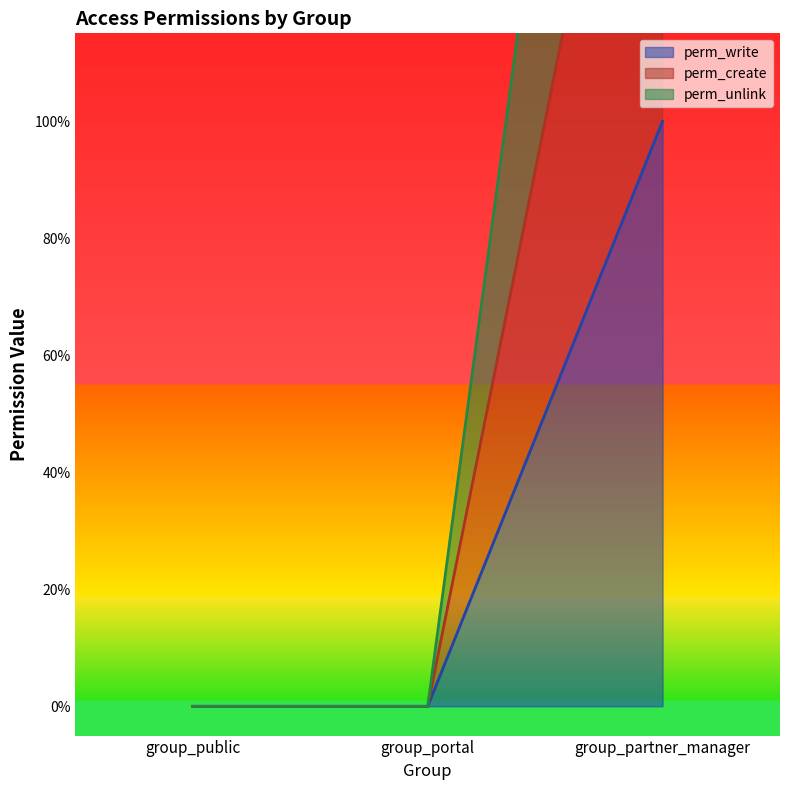

List the series in order of their peak value, lowest first.

perm_write, perm_create, perm_unlink